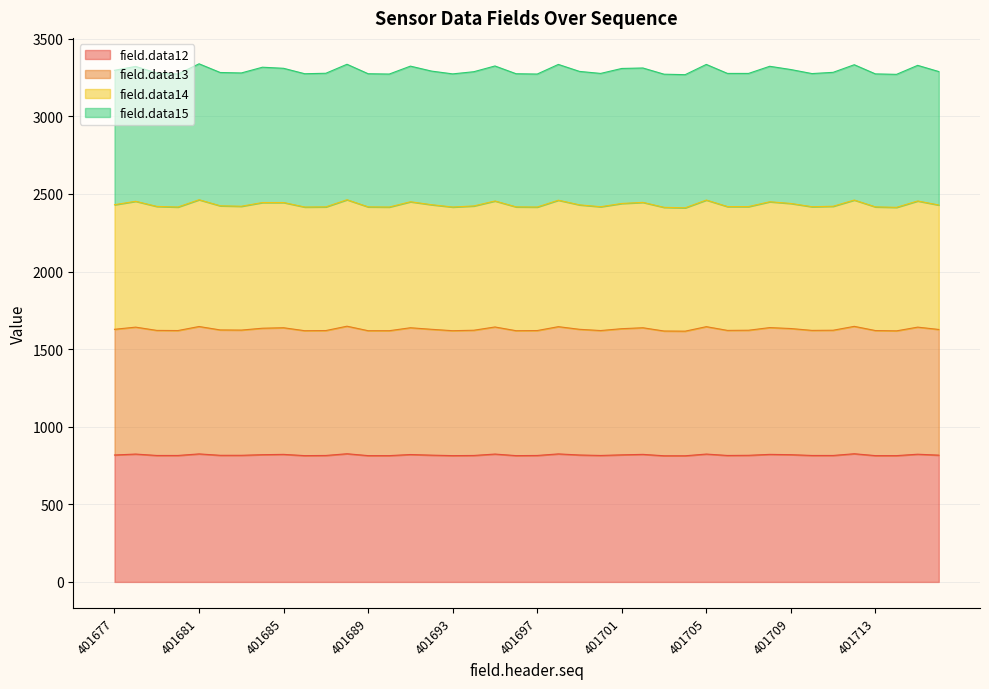

In field.data13, how many points are higher than both neighbors (excluding endpoints)?

11